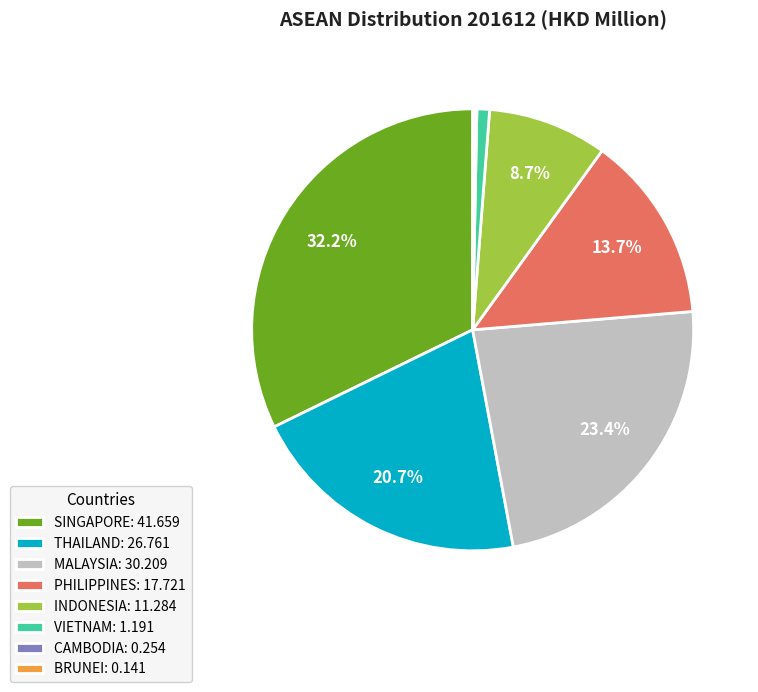

Do PHILIPPINES and VIETNAM together represent more than half of the pie?

No